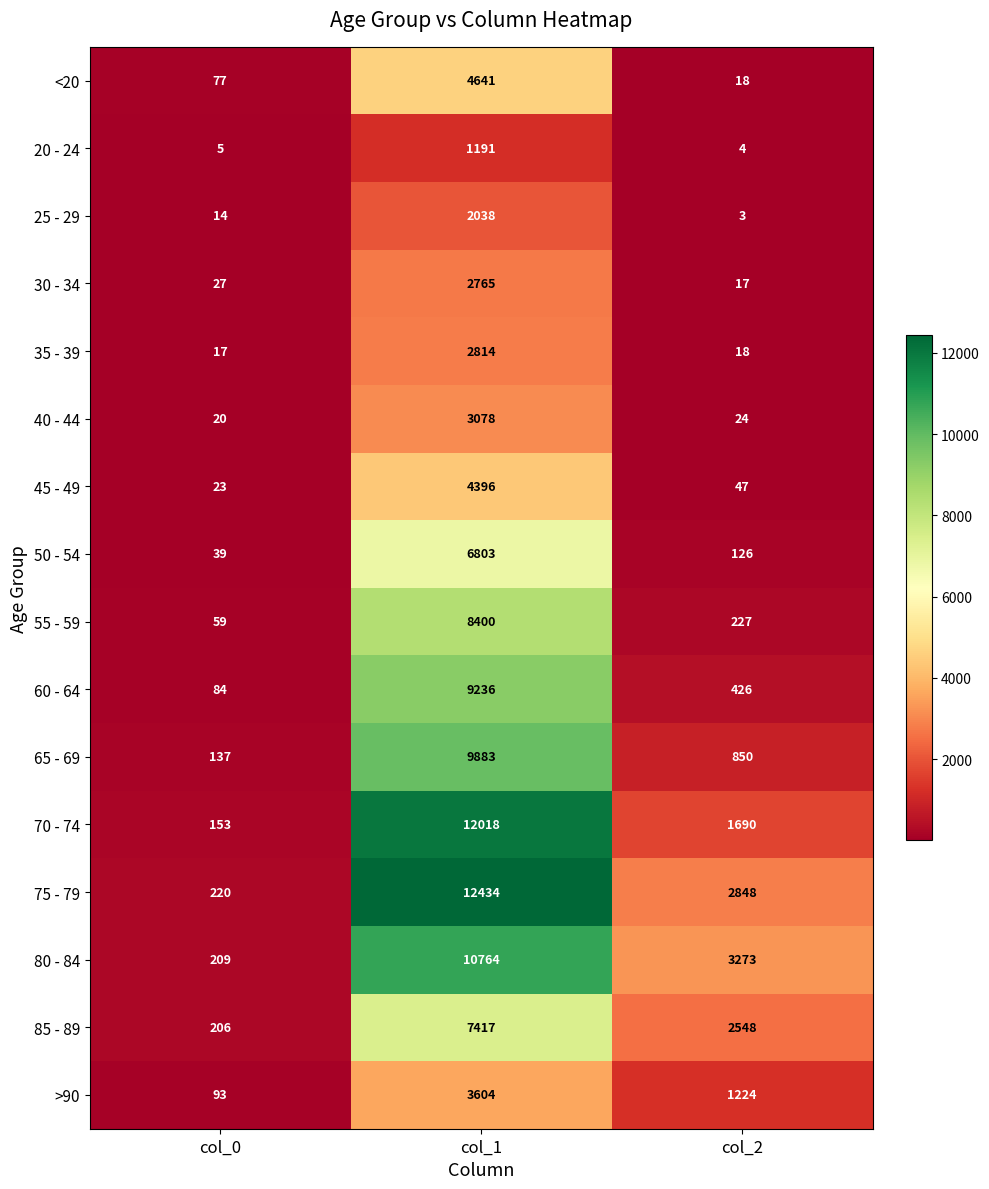

What is the average value of the 25 - 29 series?

685